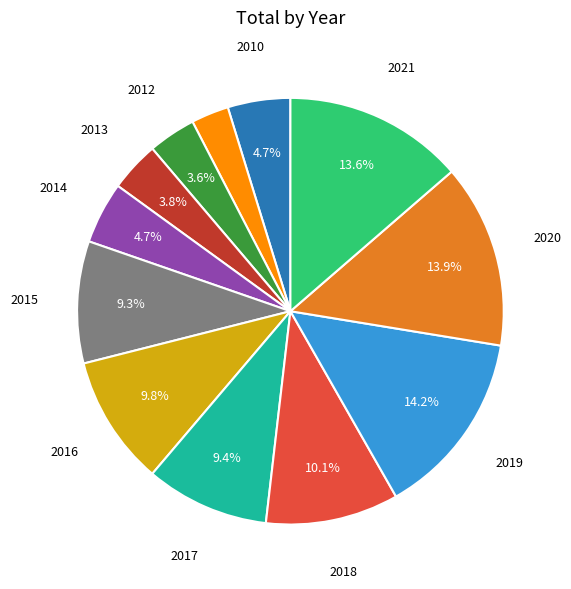

Is there any slice that represents more than half of the pie?

No